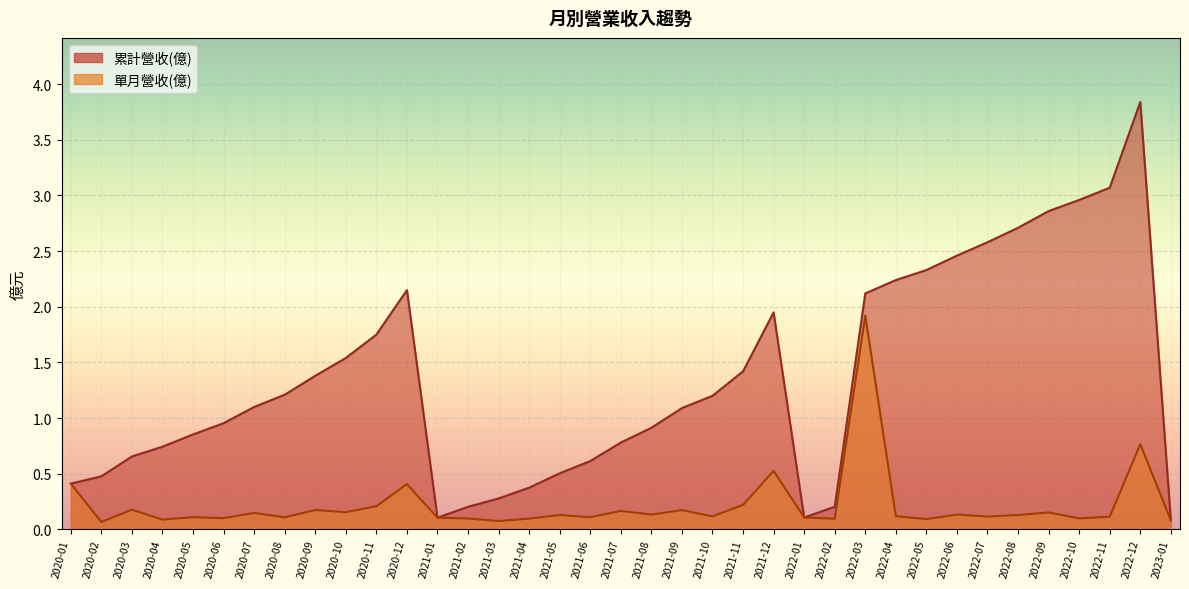

Which category has the lowest value across all series?

2020-02